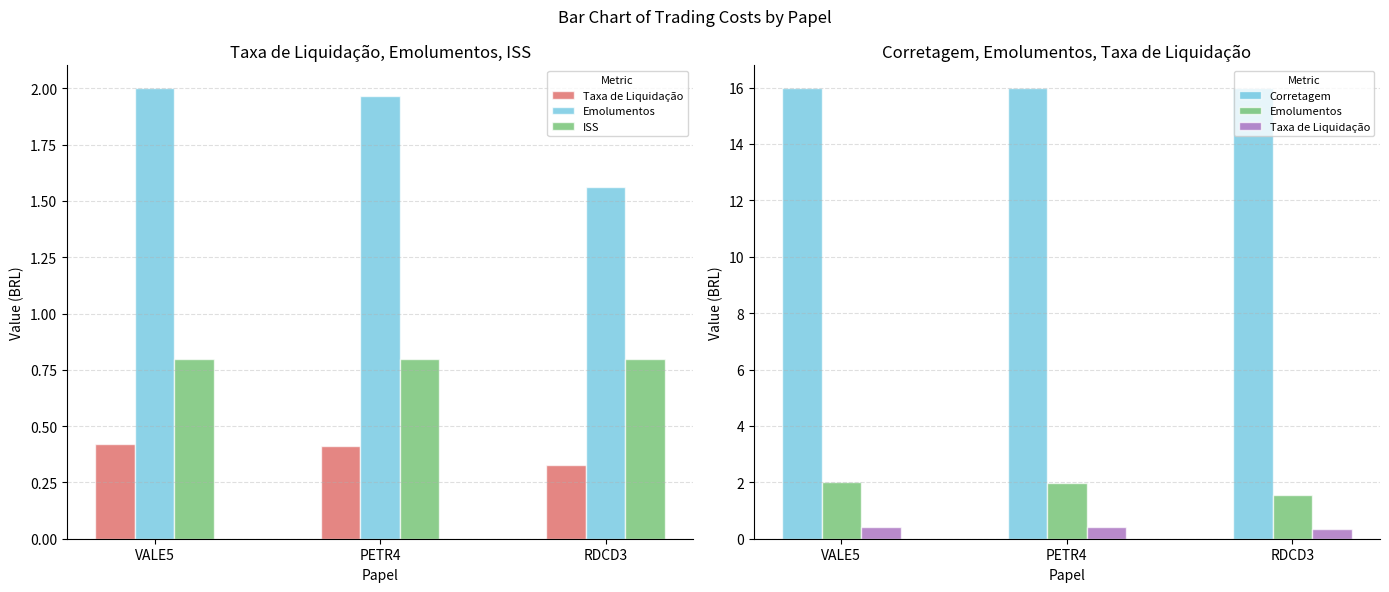

How many series are shown in this chart?

4